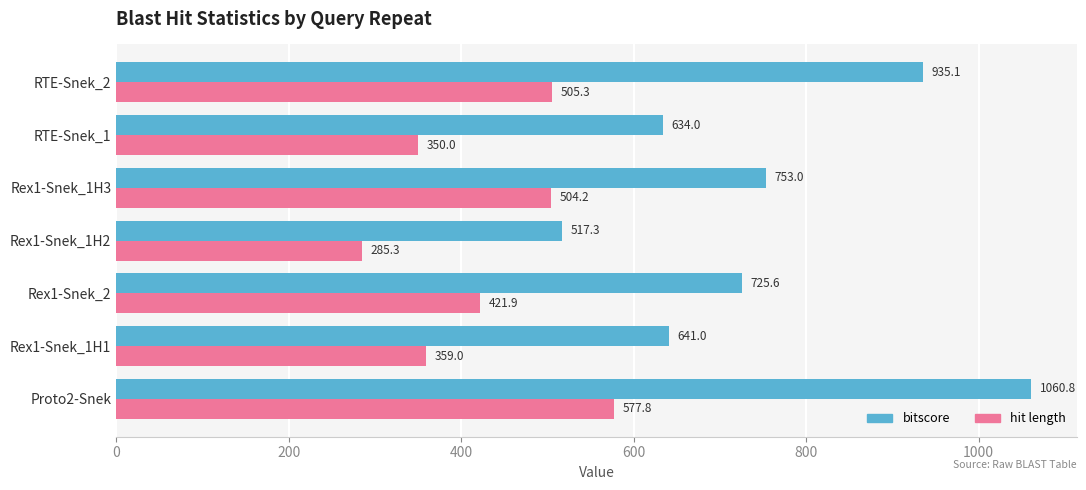

How many data points in bitscore are above 725?

4